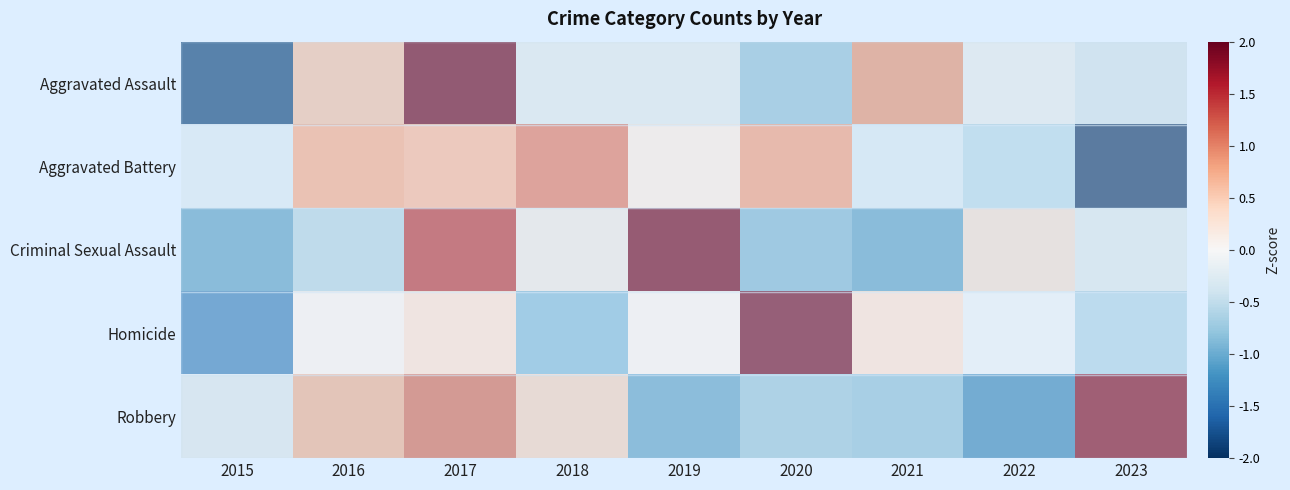

Reading left to right, what are all the values shown in this chart?

Aggravated Assault: 2015=-1.8	2016=0.6	2017=1.9	2018=-0.2	2019=-0.2	2020=-0.8	2021=0.9	2022=-0.1	2023=-0.3
Aggravated Battery: 2015=-0.3	2016=0.8	2017=0.7	2018=1.1	2019=0.2	2020=0.9	2021=-0.4	2022=-0.6	2023=-2.3
Criminal Sexual Assault: 2015=-1.0	2016=-0.5	2017=1.4	2018=0.1	2019=1.9	2020=-0.9	2021=-1.0	2022=0.3	2023=-0.2
Homicide: 2015=-1.4	2016=0.1	2017=0.3	2018=-0.9	2019=0.1	2020=2.3	2021=0.3	2022=-0.2	2023=-0.7
Robbery: 2015=-0.2	2016=0.7	2017=1.1	2018=0.4	2019=-1.0	2020=-0.7	2021=-0.8	2022=-1.3	2023=1.8